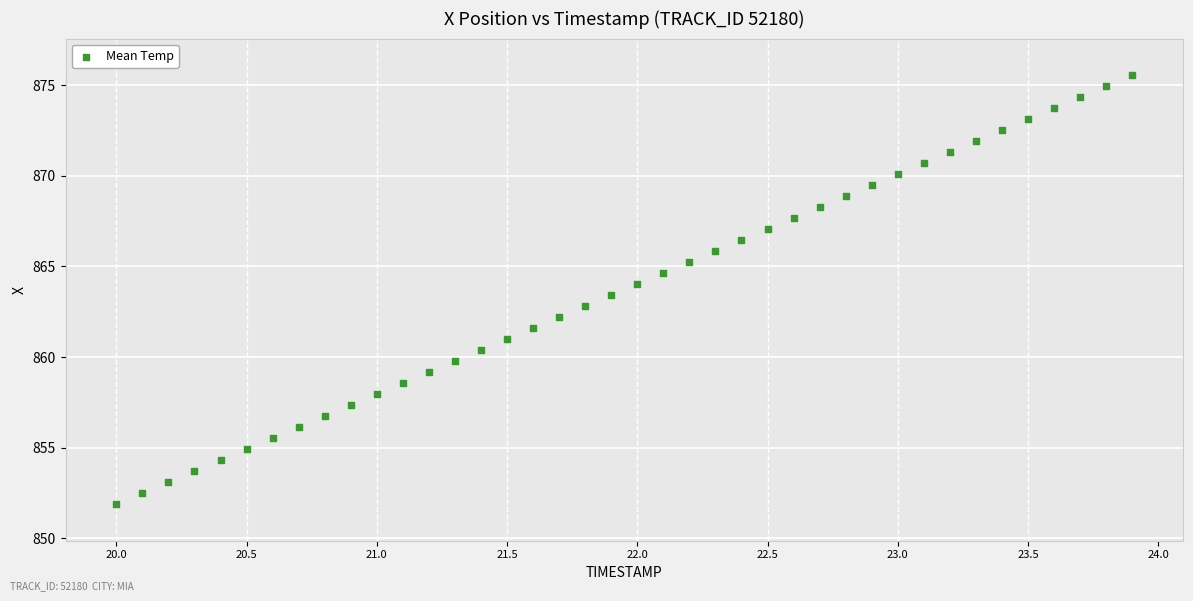

What is the range of Y values (max minus min)?

23.7